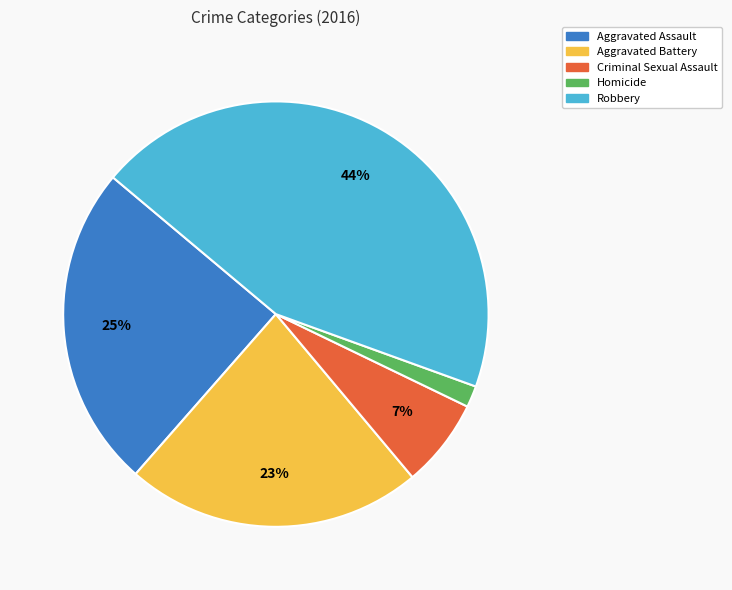

True or false: Homicide accounts for 2% of the total.

True